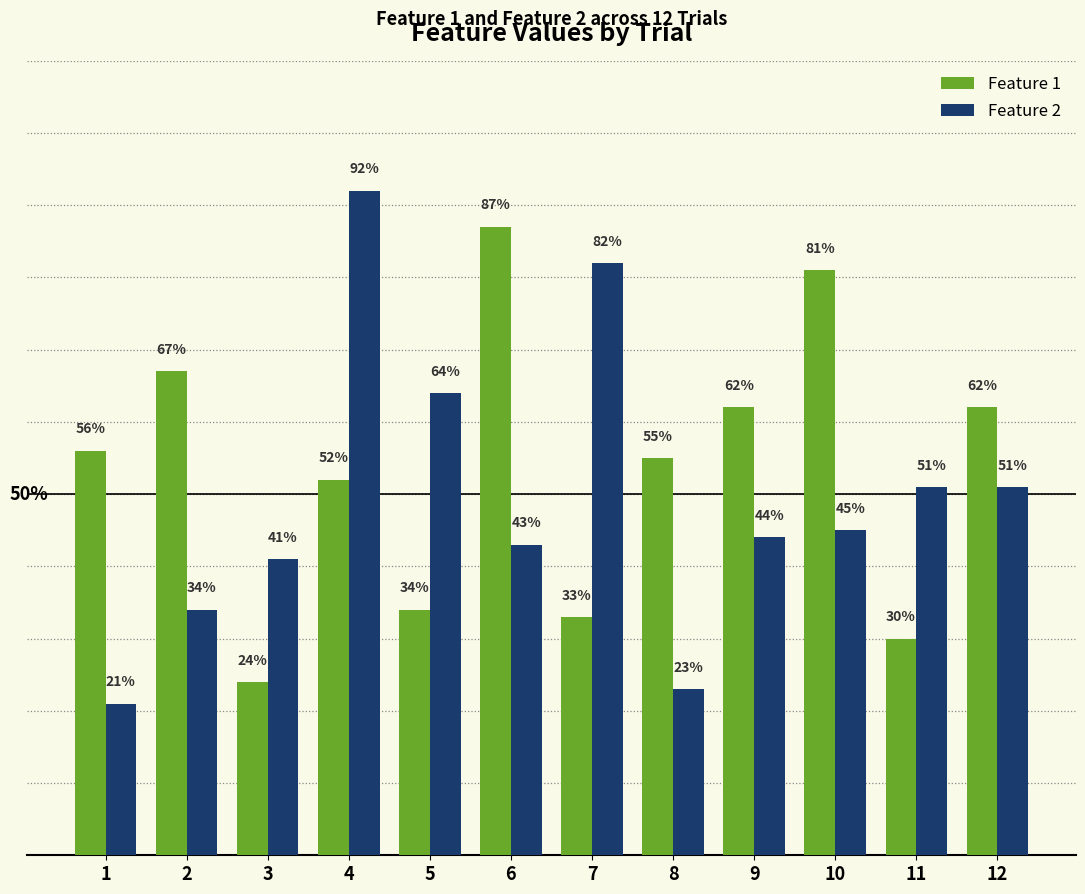

What is the difference between the maximum and minimum values in the Feature 1 series?

0.6